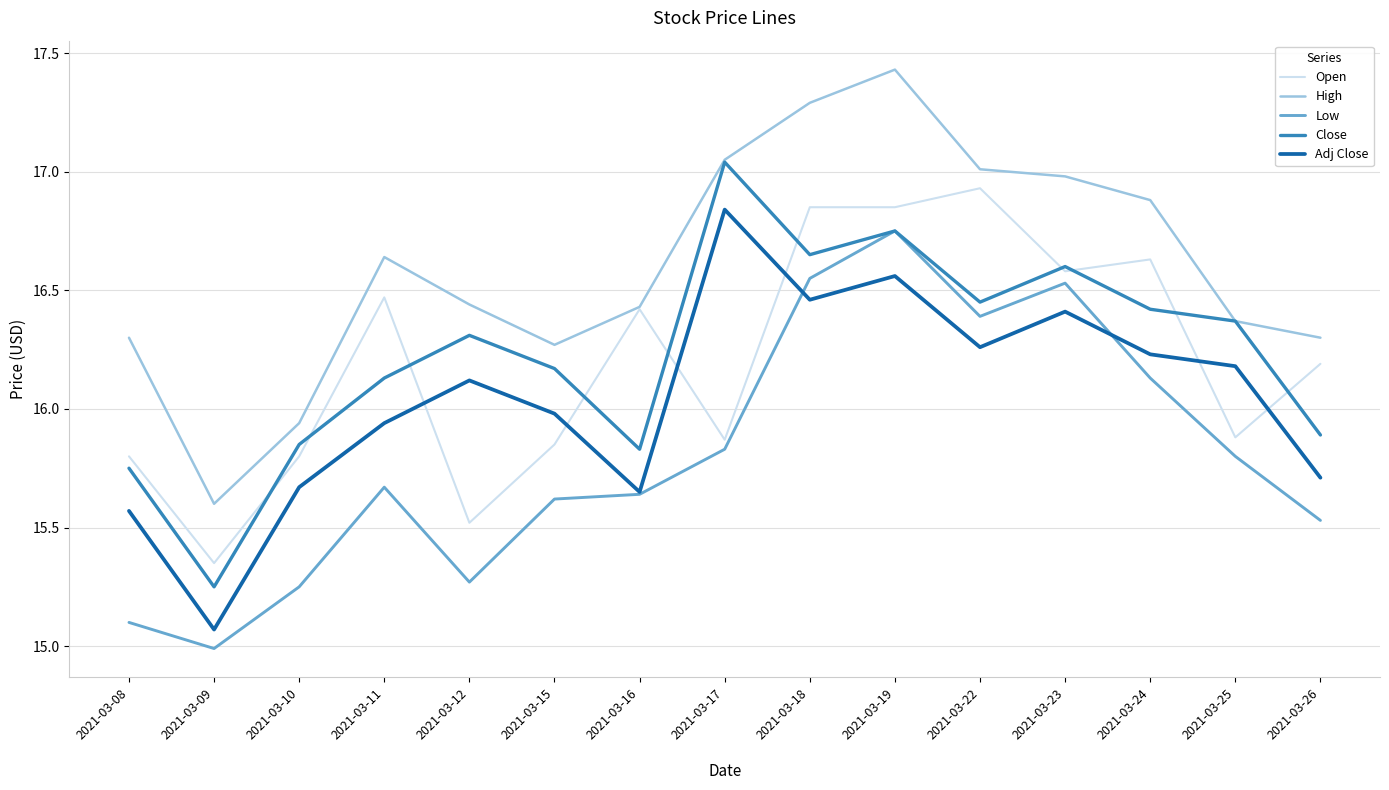

At 2021-03-12, list the series in order from smallest to largest.

Low, Open, Adj Close, Close, High